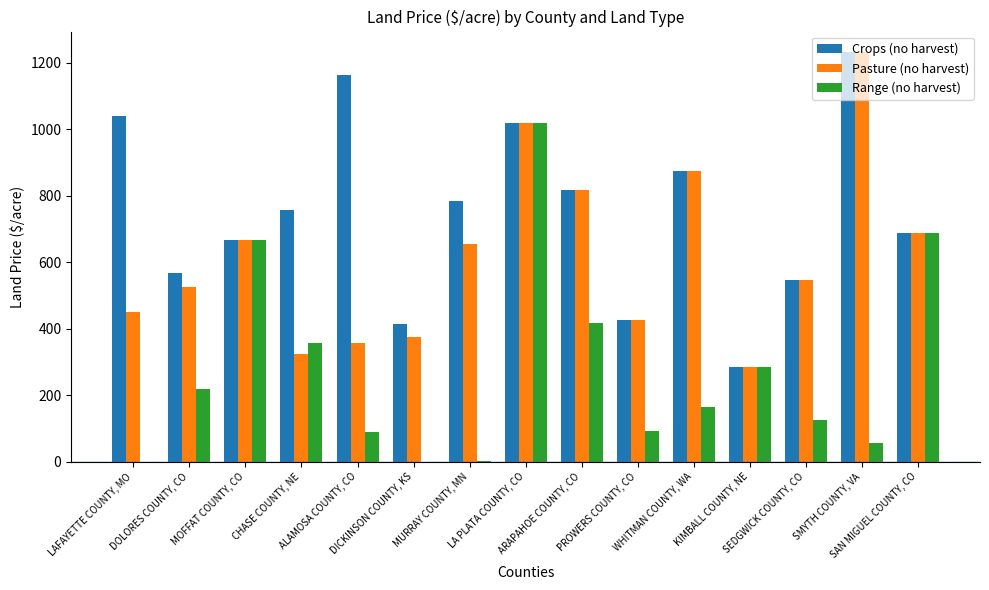

What is the highest value of the Crops (no harvest) series?

1232